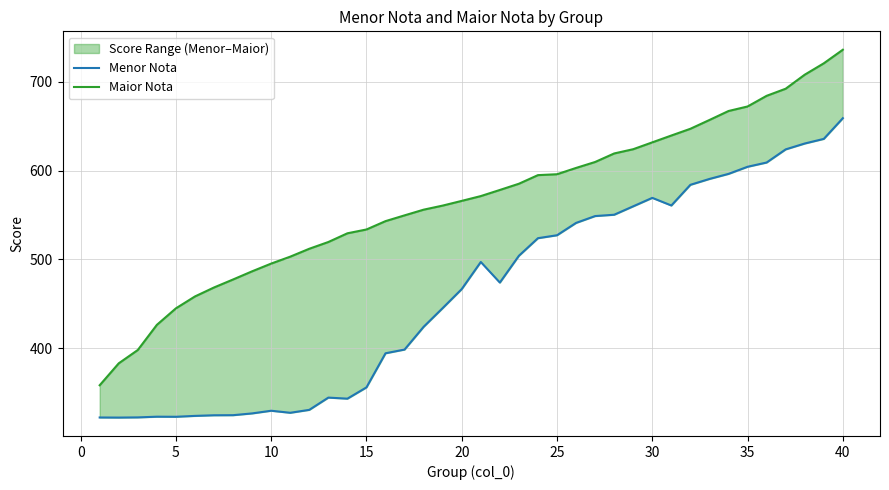

True or false: Maior Nota and Menor Nota cross at least once.

False